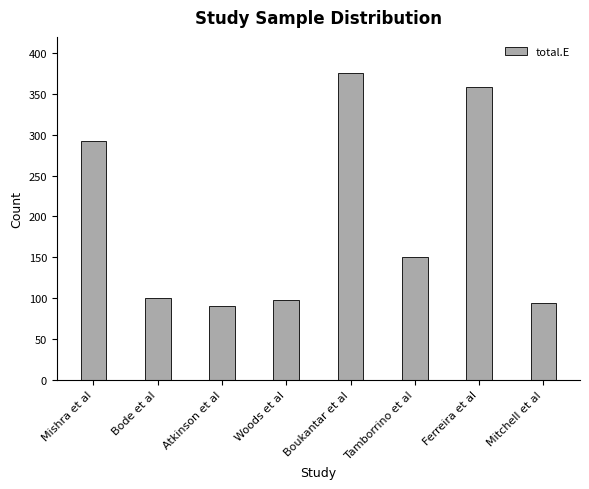

Which label corresponds to the smallest value in the chart?

Atkinson et al